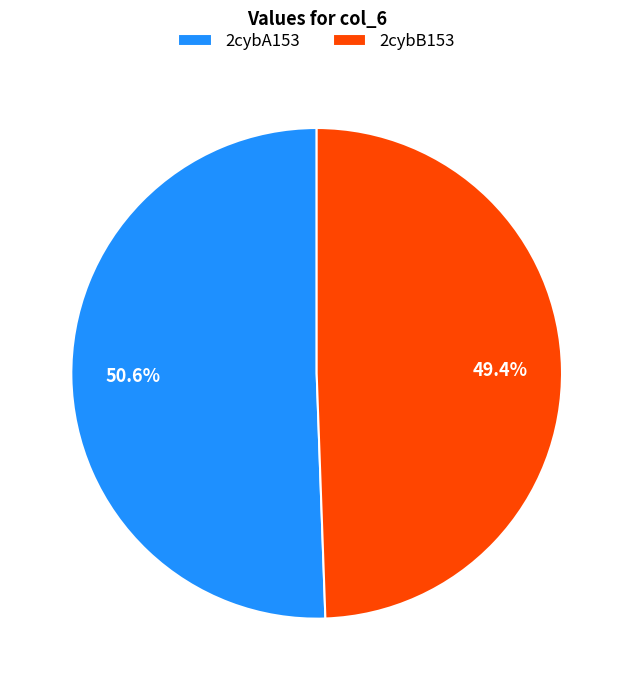

The 2cybA153 slice represents 51% of the pie. True or false?

True